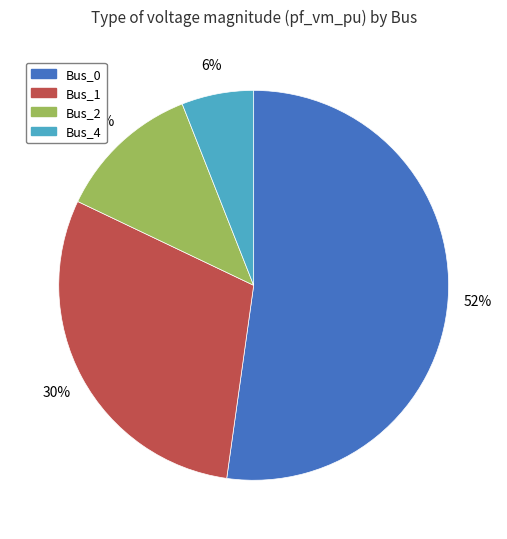

True or false: Bus_1 accounts for 23% of the total.

False